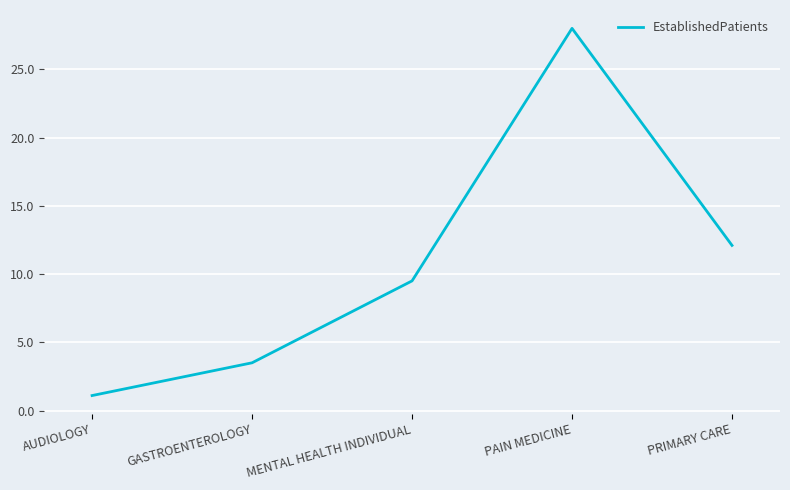

What is the maximum value shown in the chart?

28.0